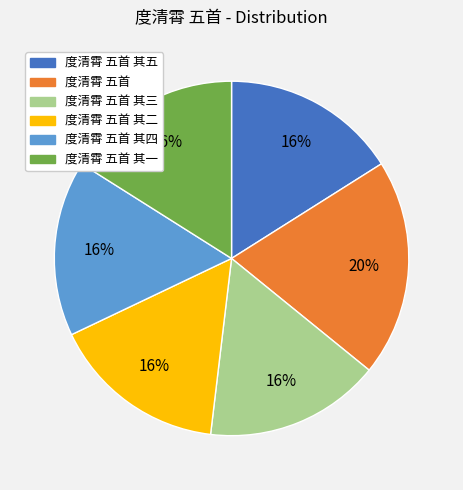

Which category has the biggest portion of the pie?

度清霄 五首